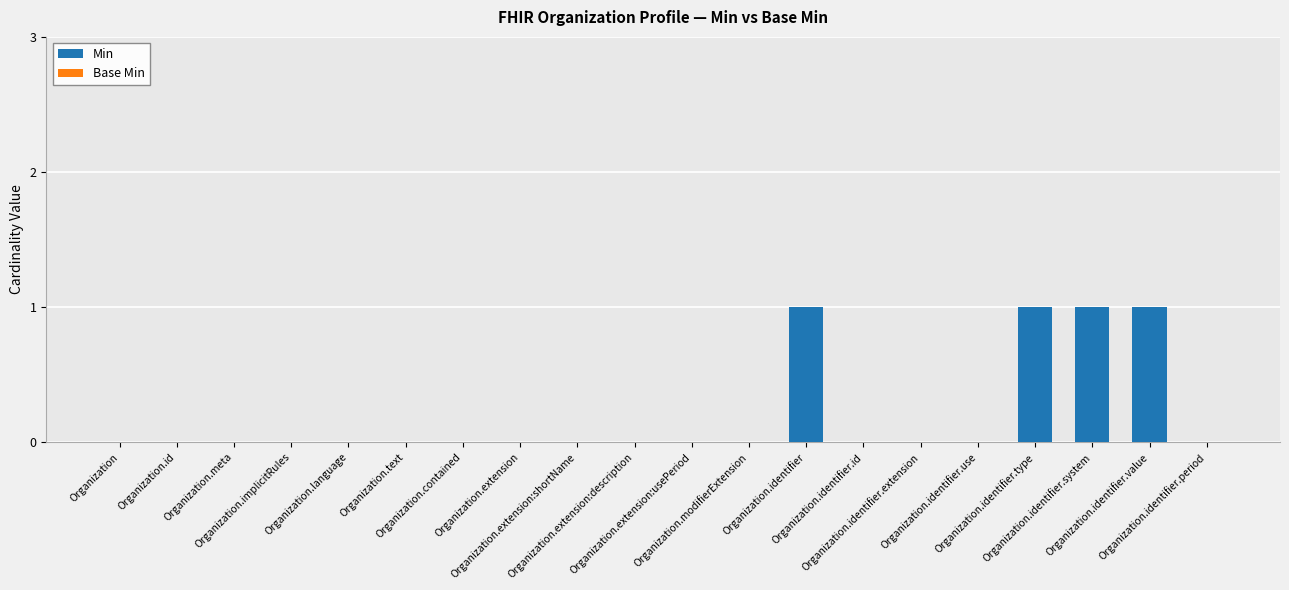

What is the sum of all values?

4